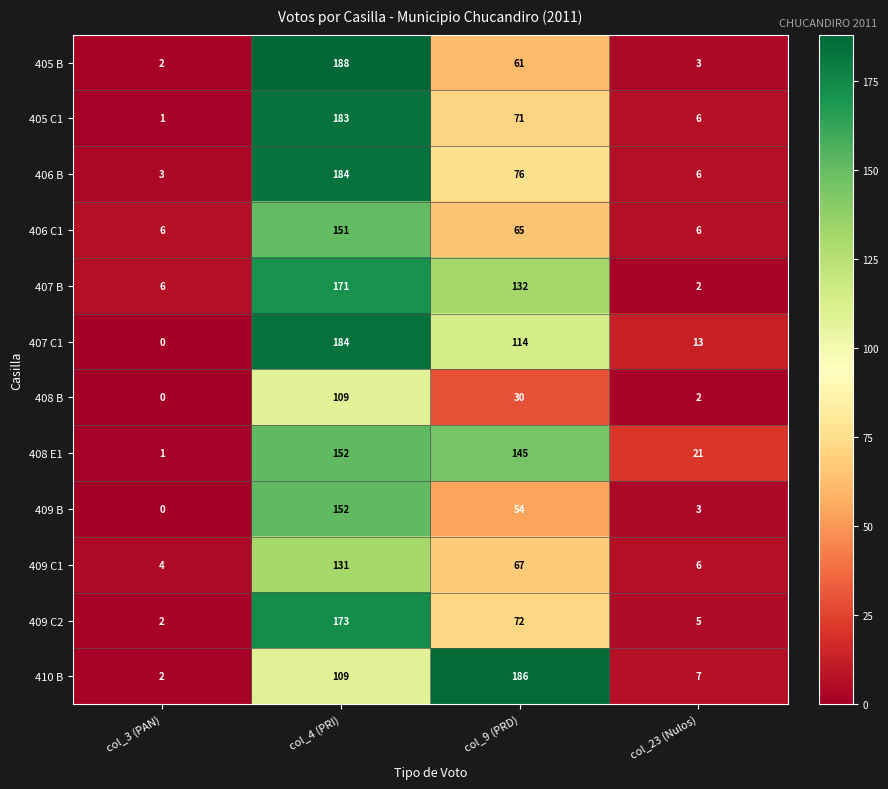

List the labels in order of 405 B value, smallest first.

col_3 (PAN), col_23 (Nulos), col_9 (PRD), col_4 (PRI)